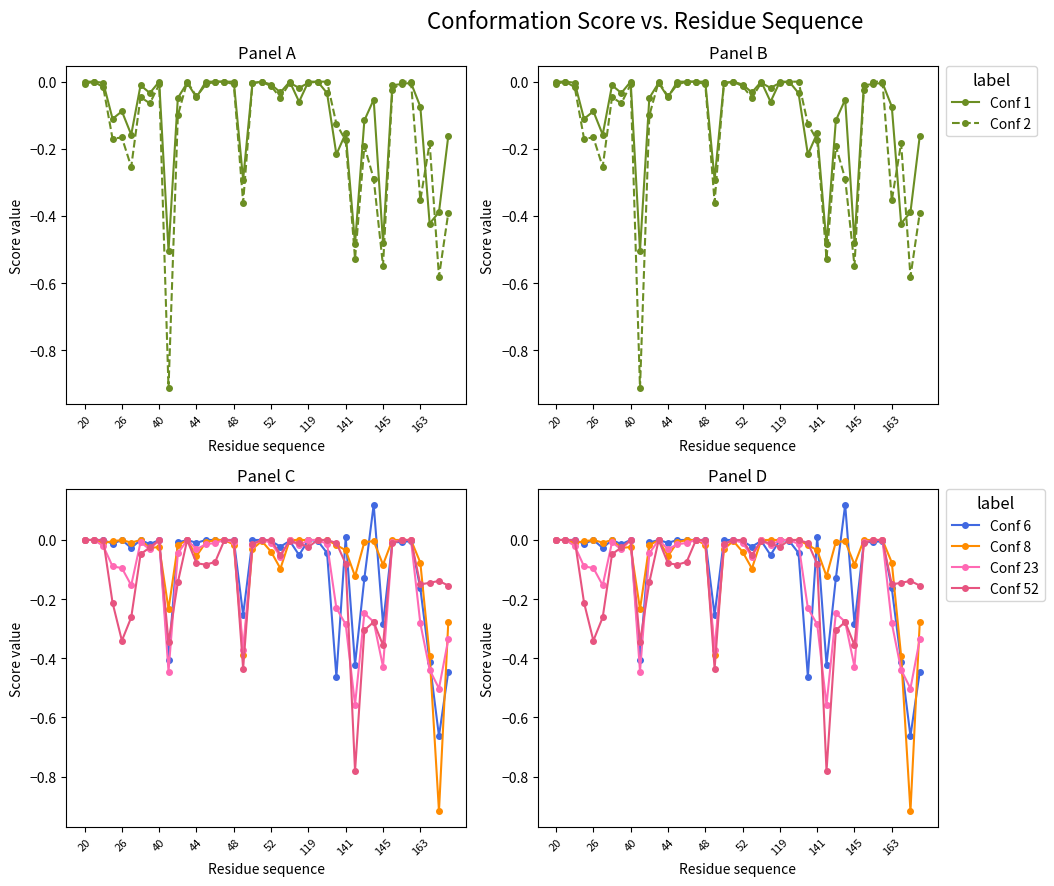

Rank the series at 13 from highest to lowest value.

Conf 1, Conf 6, Conf 8, Conf 2, Conf 23, Conf 52